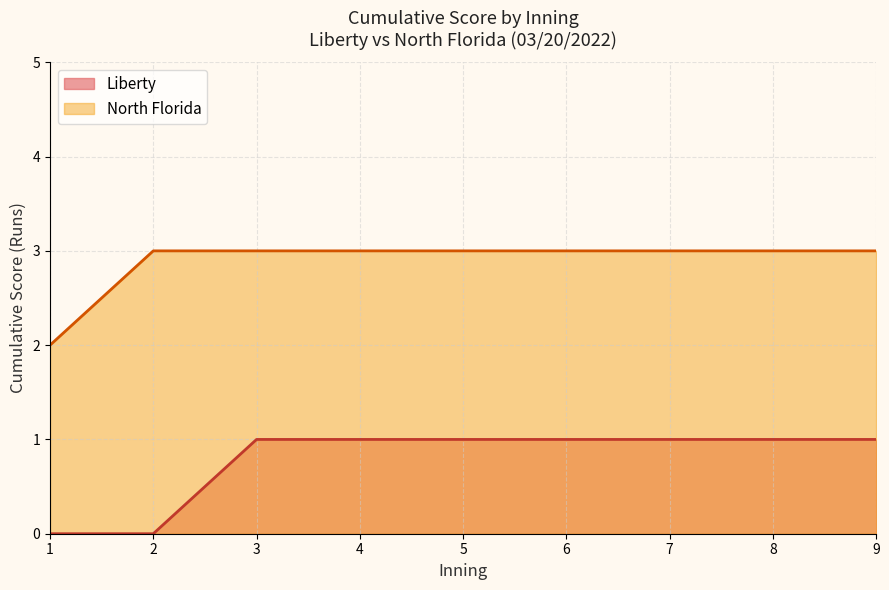

What is the average value of the Liberty series?

1